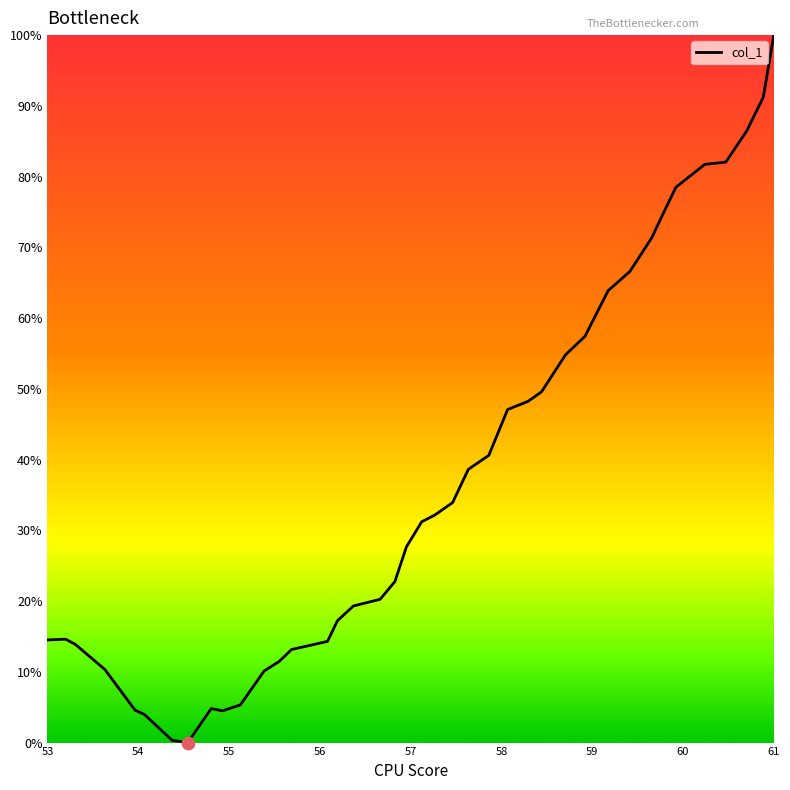

What is the maximum value shown in the chart?

100.0